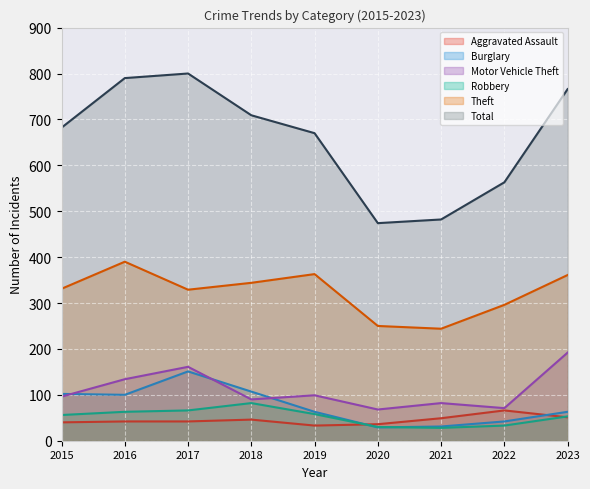

At which label is Motor Vehicle Theft closest to 130?

2016